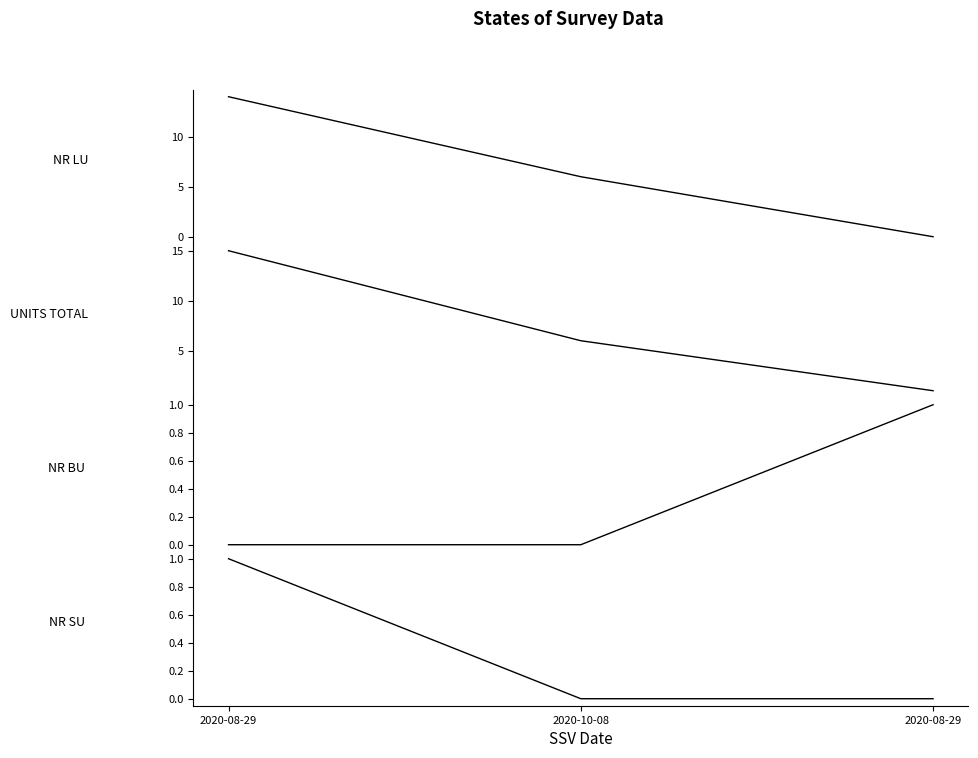

Reading left to right, extract all data points from this chart.

NR LU: 14	6	0
UNITS TOTAL: 15	6	1
NR BU: 0	0	1
NR SU: 1	0	0